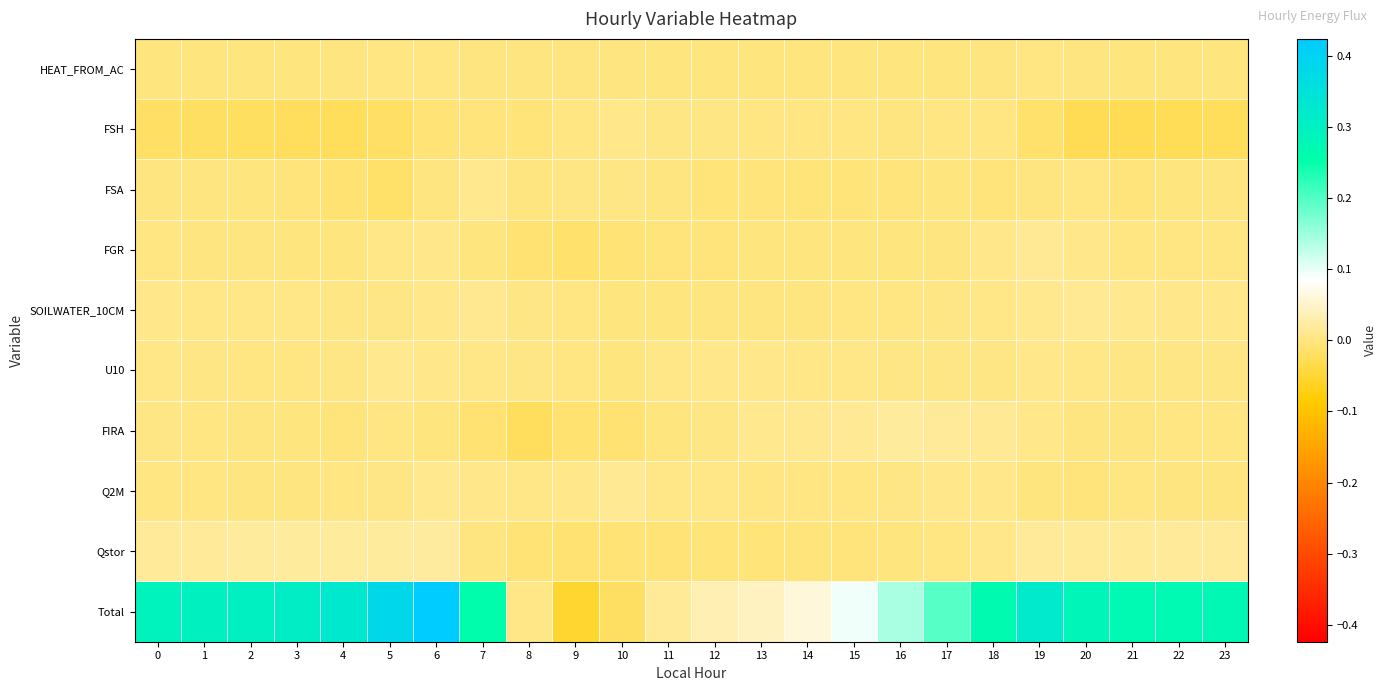

What is the maximum value shown in the chart?

0.4